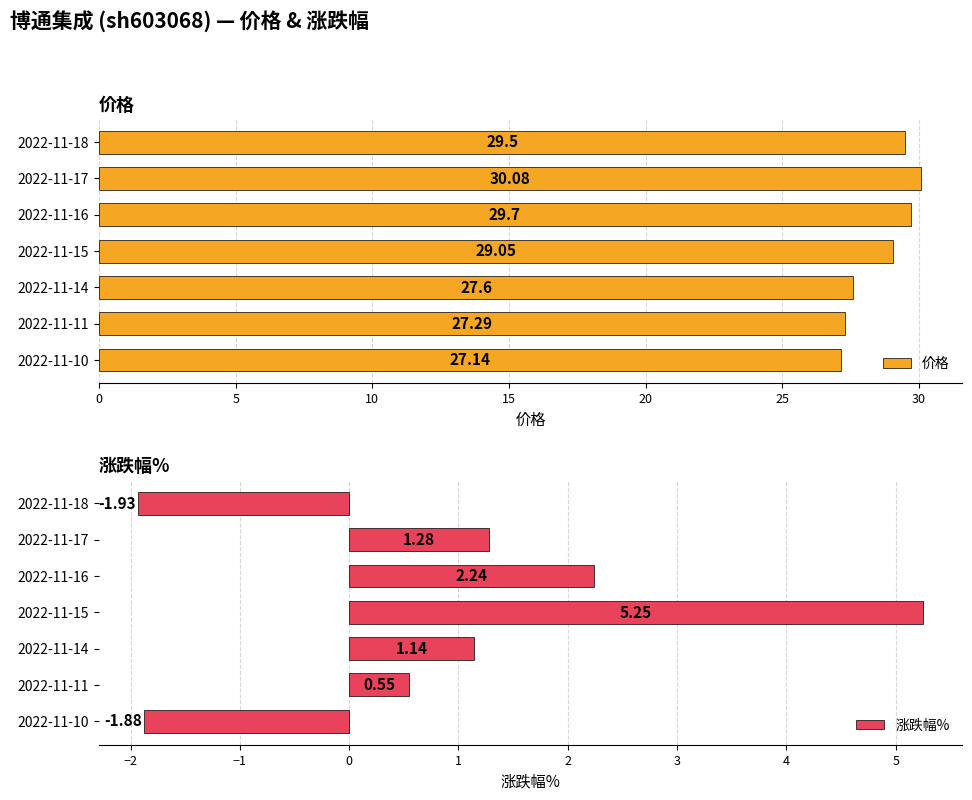

Are the bars grouped side by side (vs. stacked)?

Yes